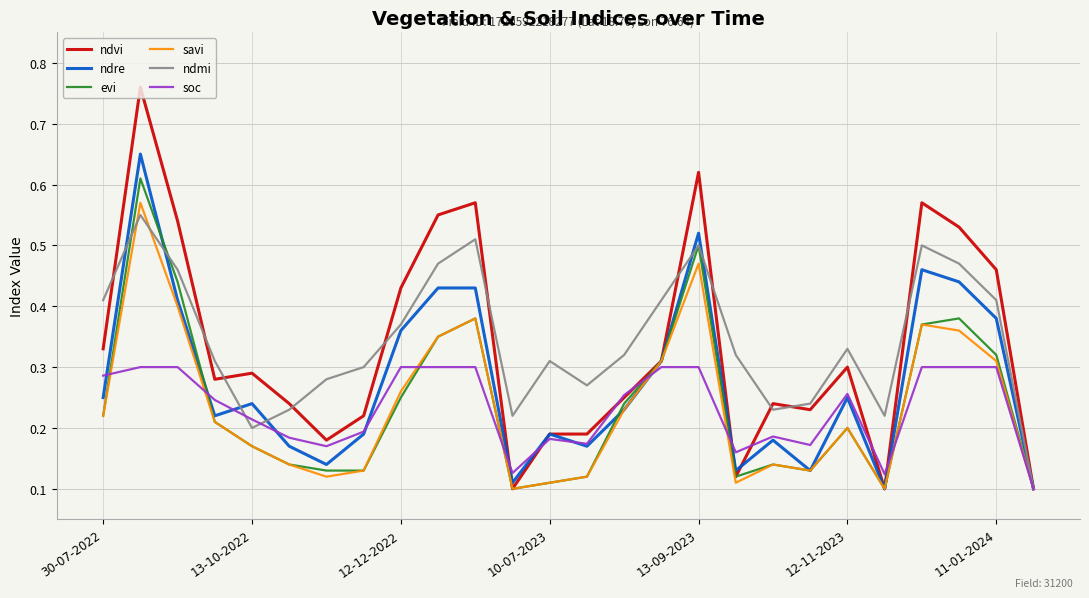

Which series has the largest range (max minus min)?

ndvi